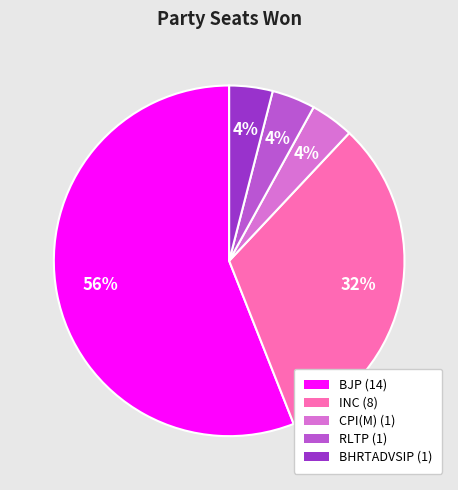

How many slices are in this pie chart?

5